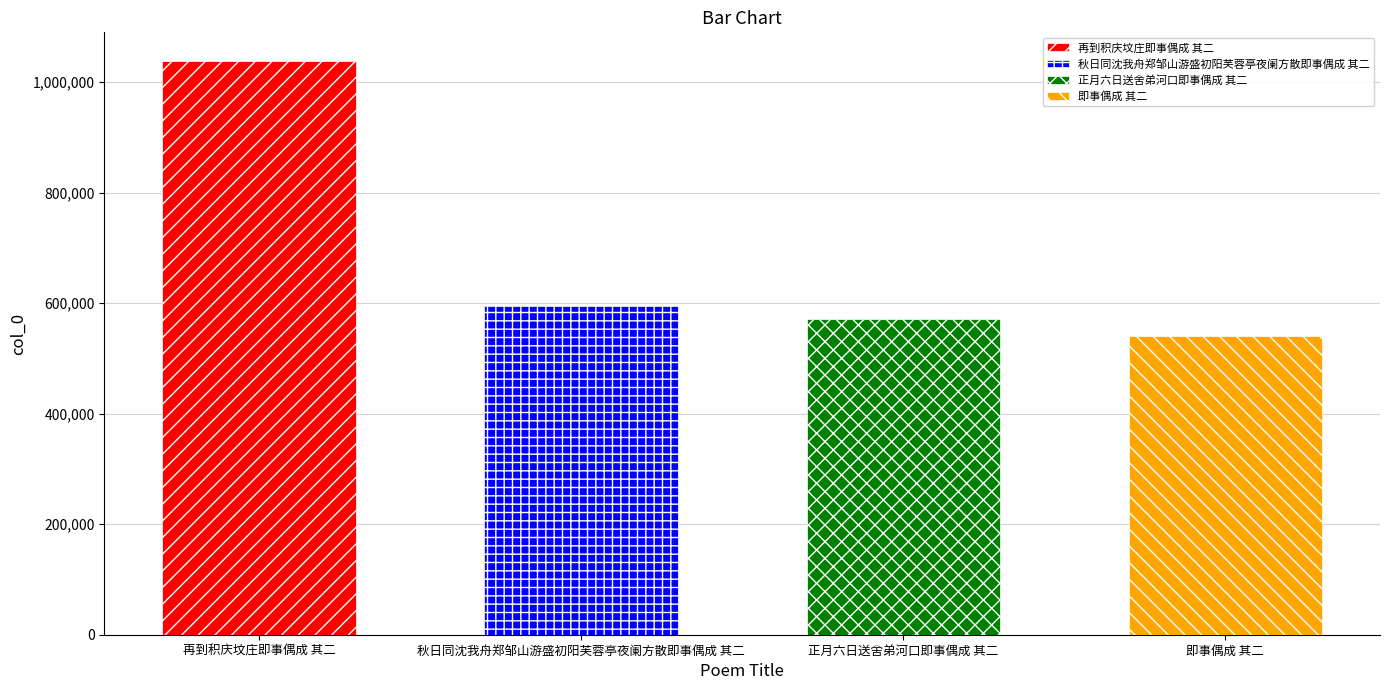

Reading left to right, transcribe all the data shown in this chart.

1038128	595245	570569	539759